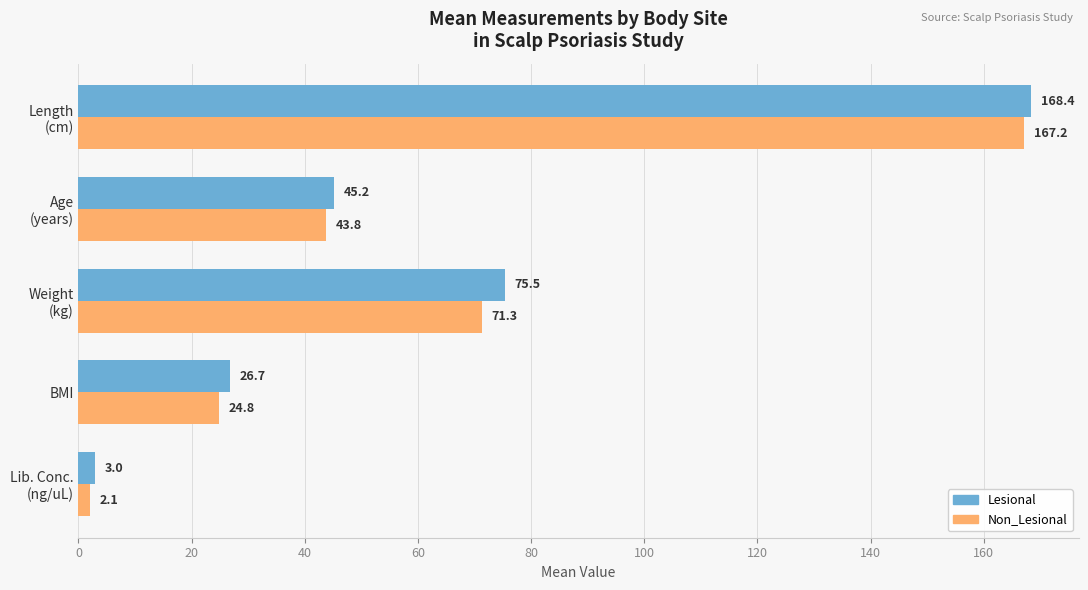

How many values in the Lesional series exceed 45?

3